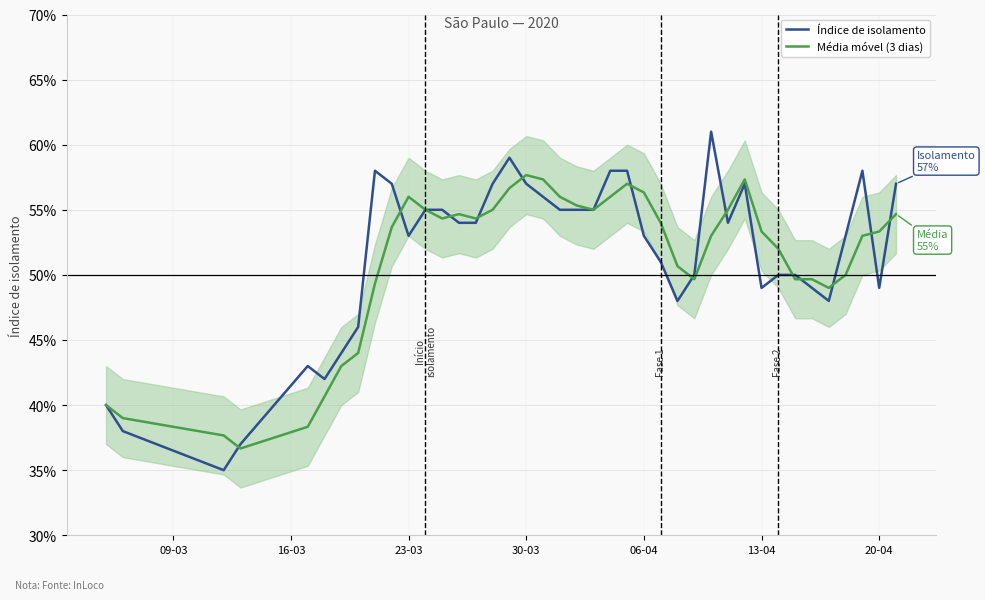

Rank the series by their maximum value, from highest to lowest.

Índice de isolamento, Média móvel (3 dias)